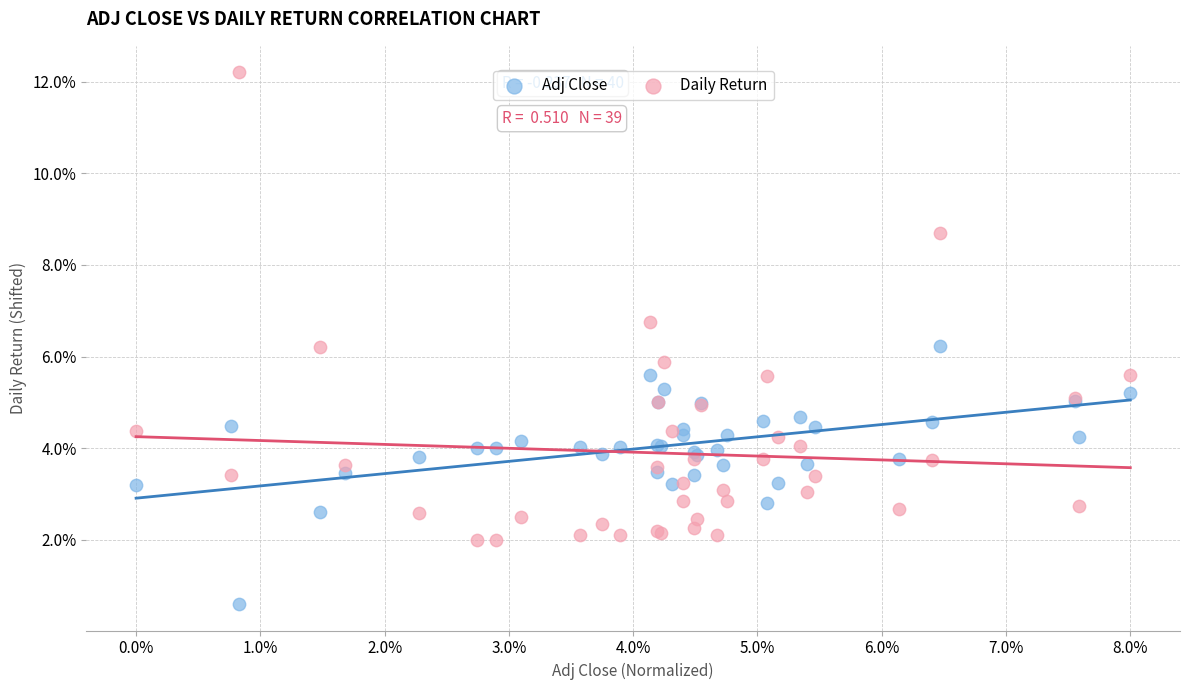

What are all the series names shown in the legend?

Adj Close, Daily Return